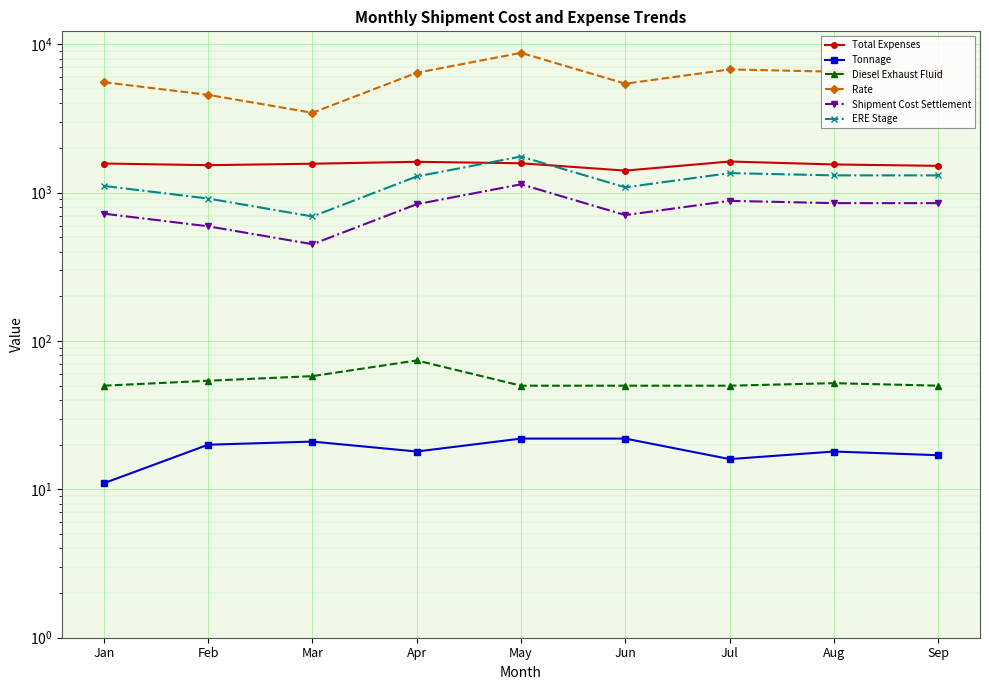

What is the sum of the Diesel Exhaust Fluid values at Mar and Jan?

108.0